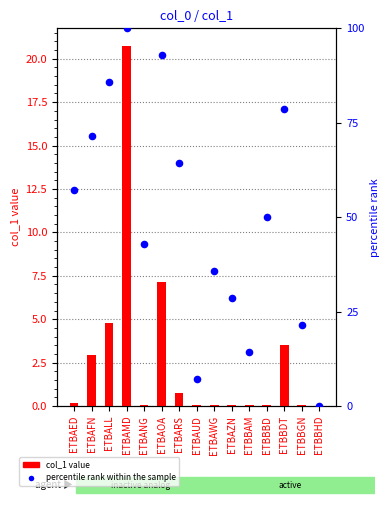

Which series has the widest spread of Y values?

percentile rank within the sample